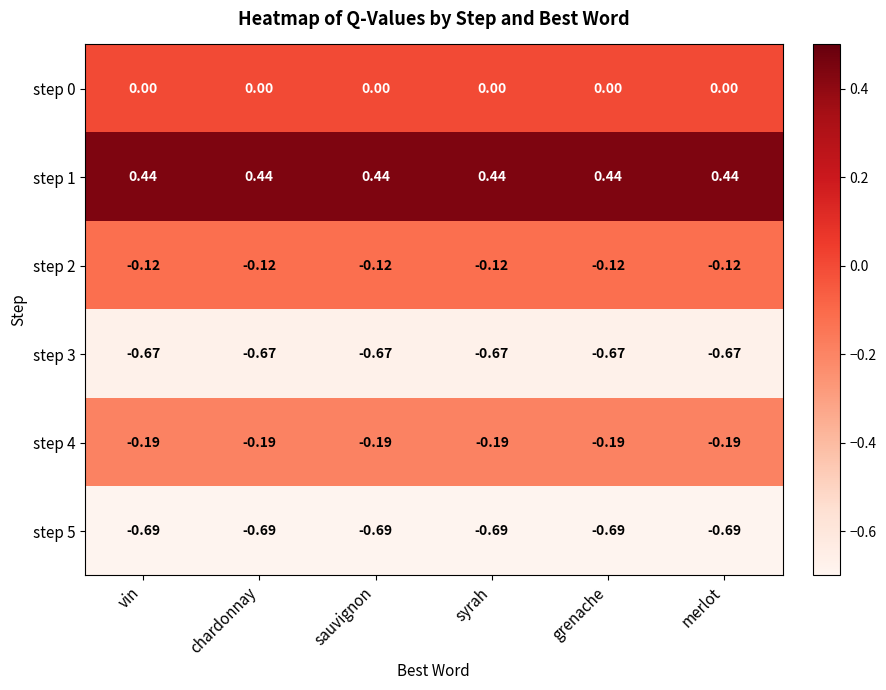

Is the value of step 0 at vin greater than the value of step 2 at grenache?

Yes